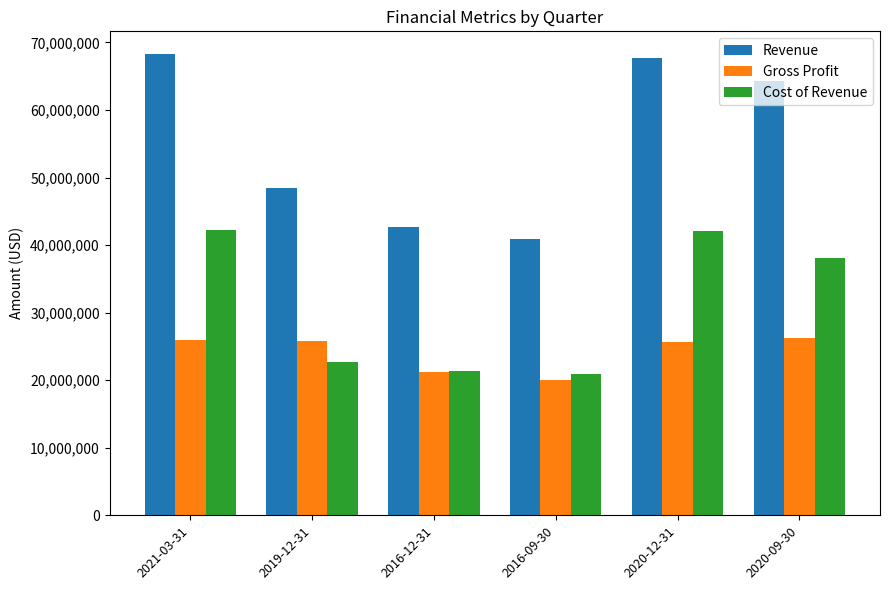

What is the spread (max minus min) of values at 2020-12-31?

42035000